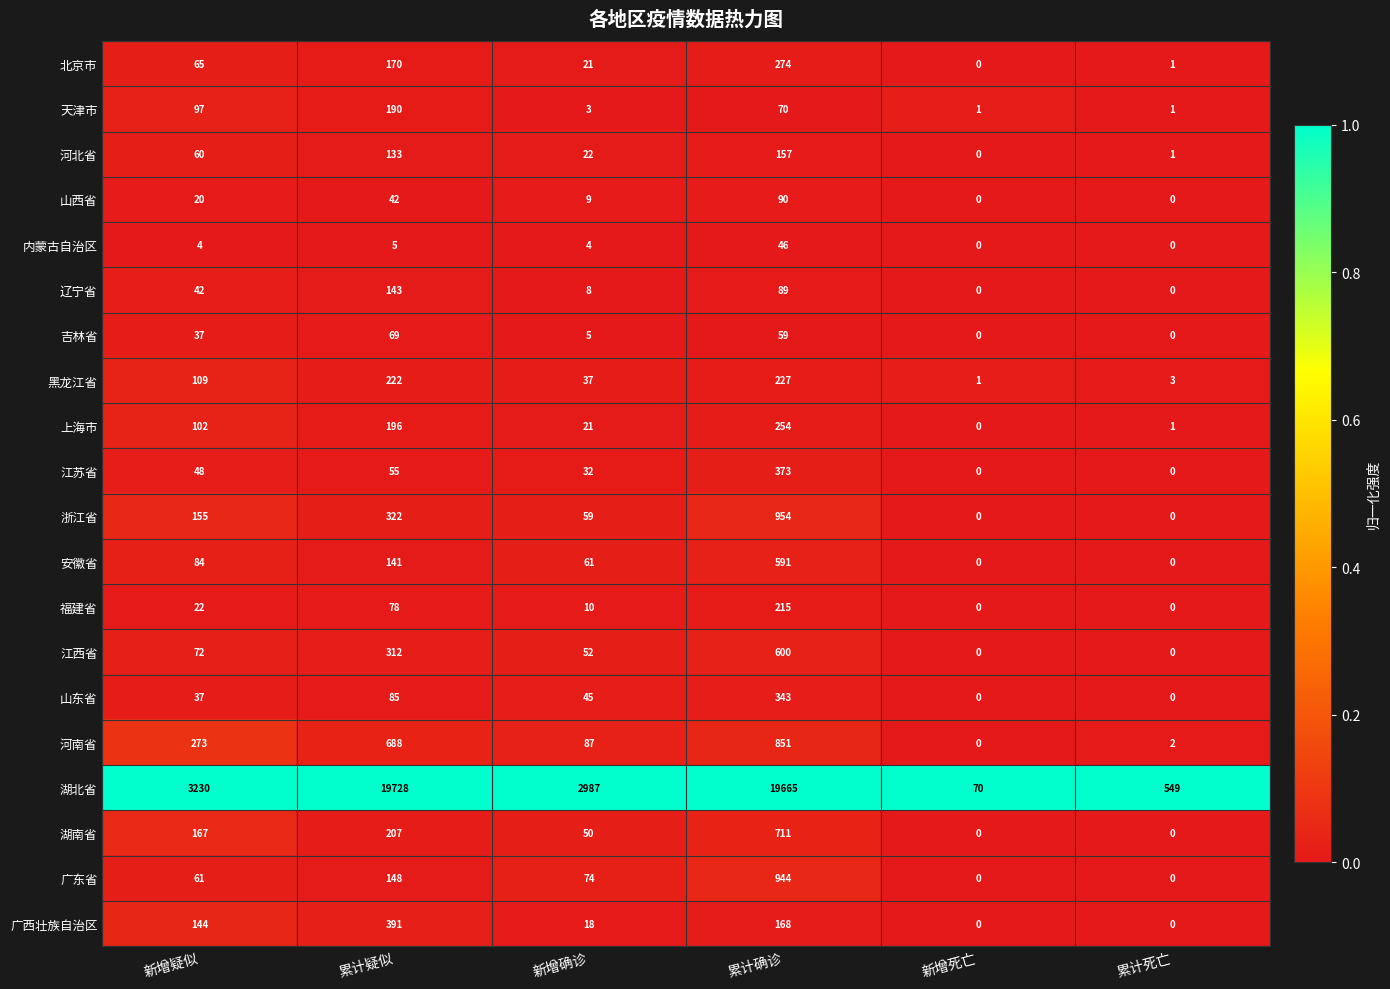

Rank the series at 累计疑似 from highest to lowest value.

湖北省, 河南省, 广西壮族自治区, 浙江省, 江西省, 黑龙江省, 湖南省, 上海市, 天津市, 北京市, 广东省, 辽宁省, 安徽省, 河北省, 山东省, 福建省, 吉林省, 江苏省, 山西省, 内蒙古自治区